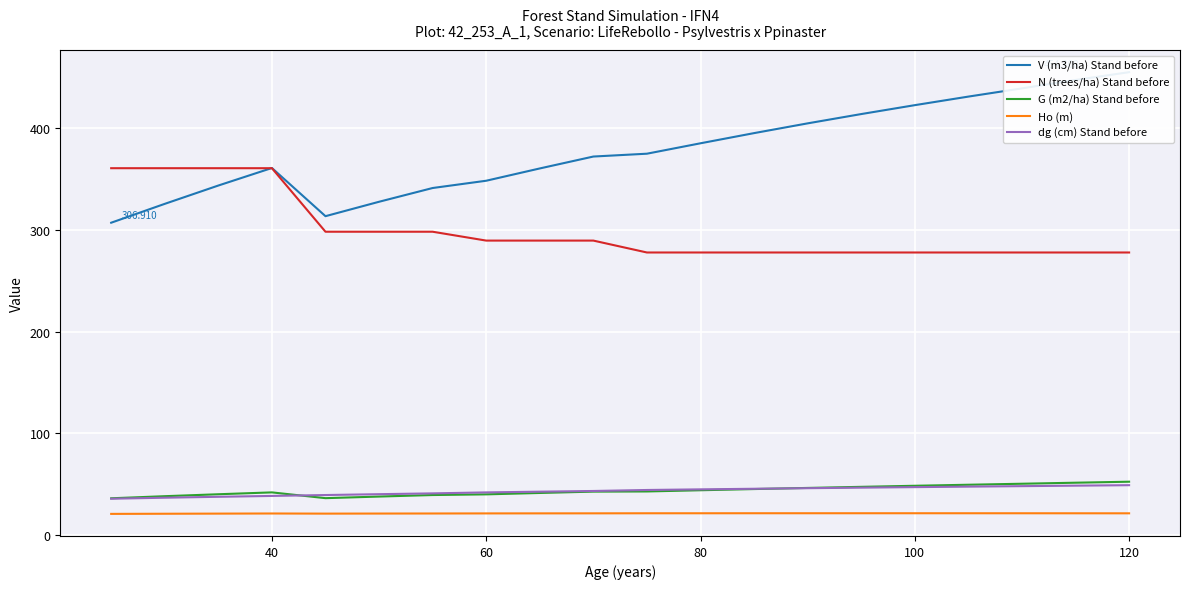

True or false: Ho (m) and N (trees/ha) Stand before cross at least once.

False